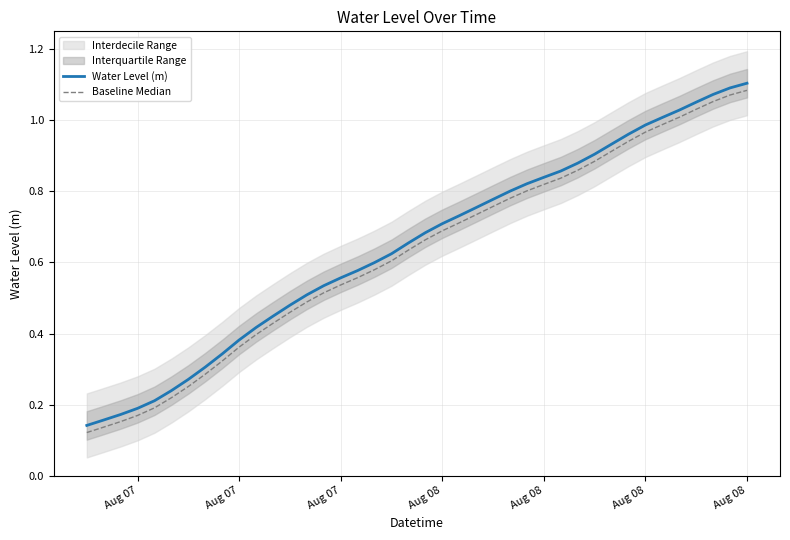

True or false: Water Level (m) and Baseline Median cross at least once.

False